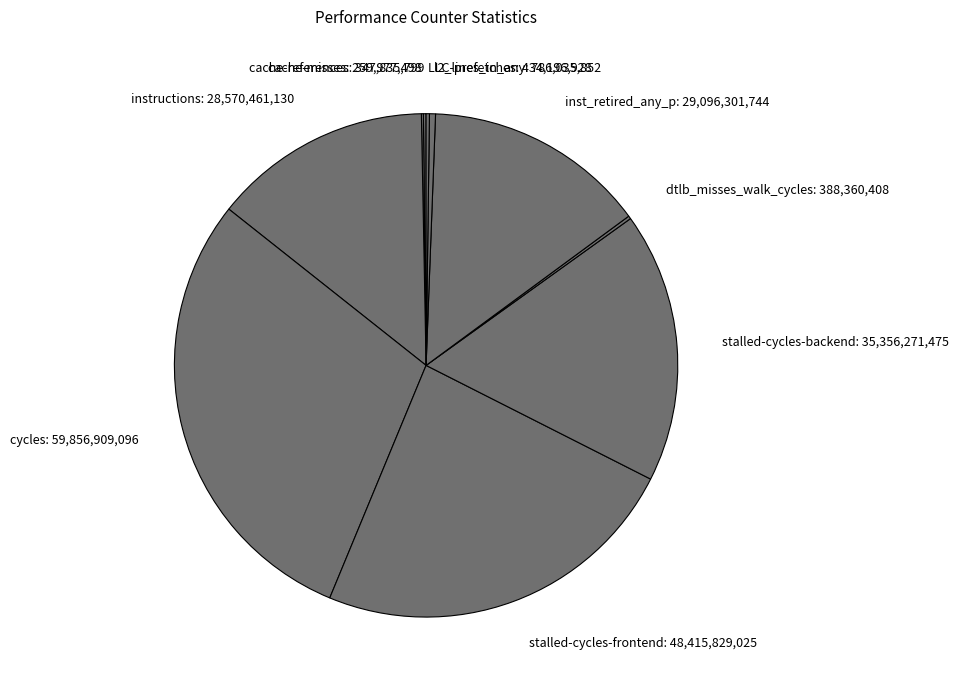

Is it true that stalled-cycles-frontend is 24% of the pie?

True